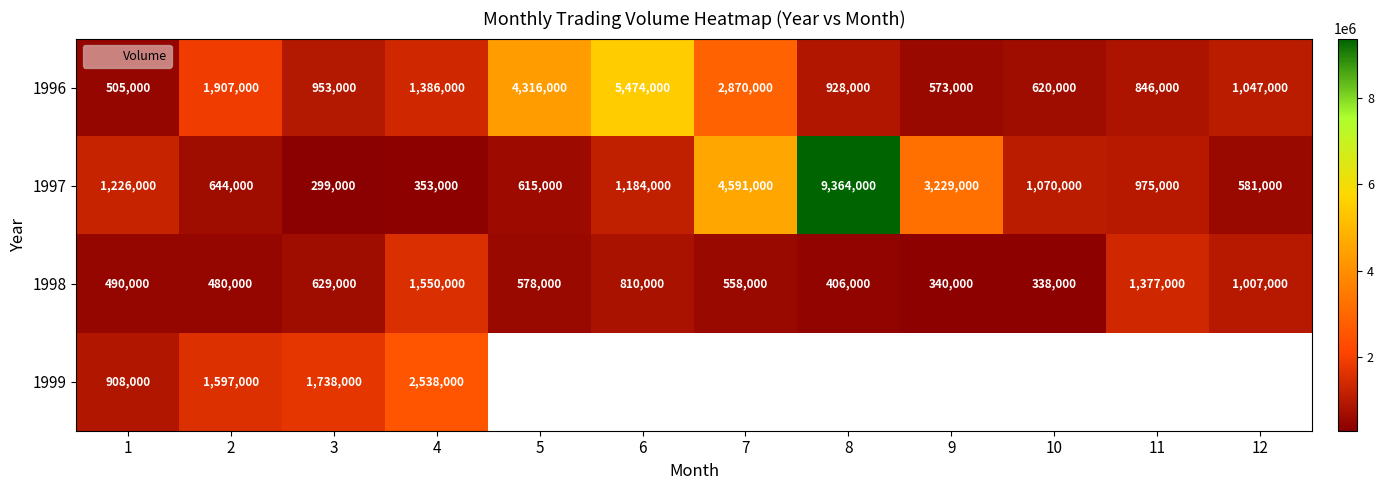

What is the difference between the highest and lowest values at 11?

531000.0